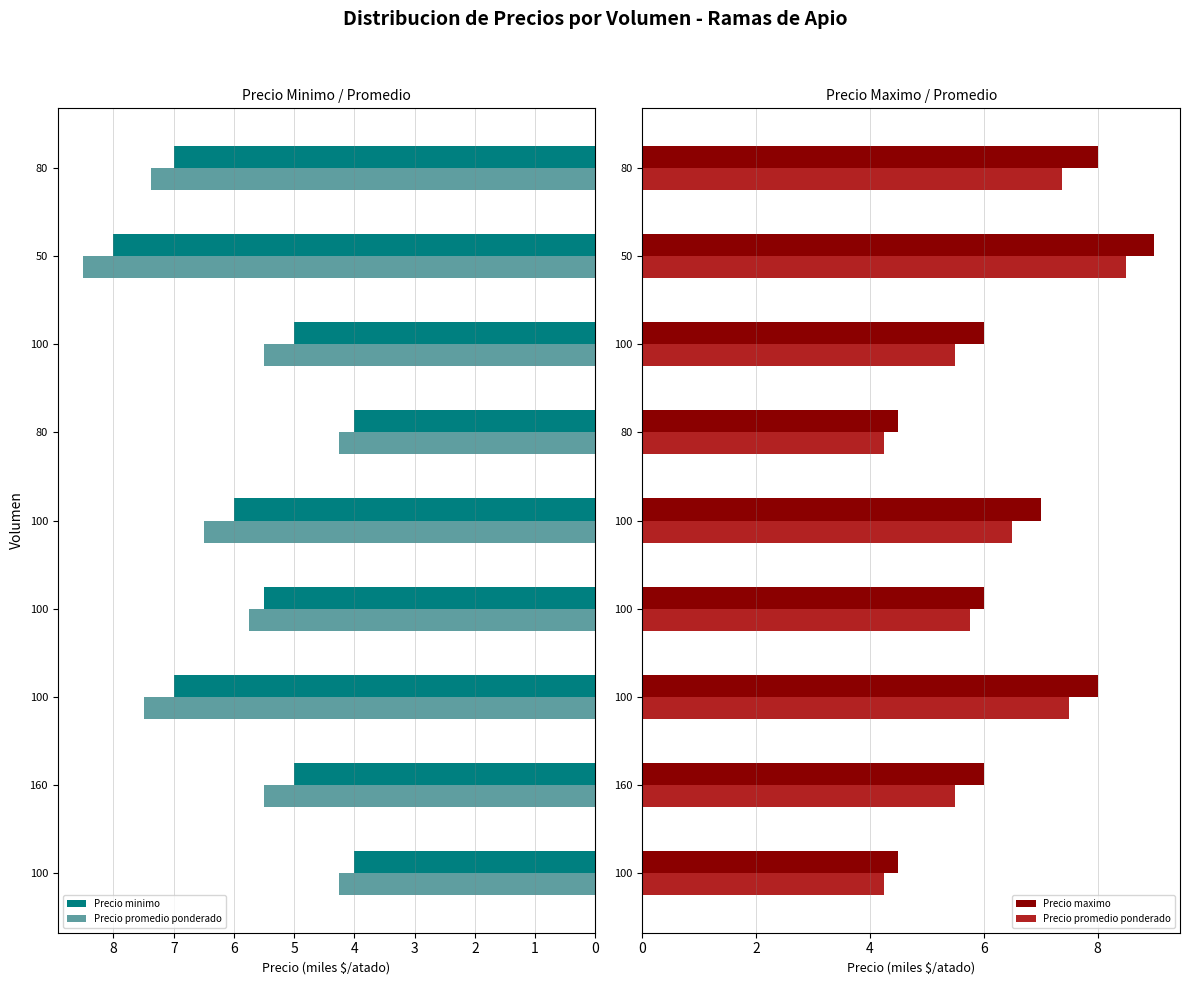

Rank the series by their average value, from highest to lowest.

Precio maximo, Precio promedio ponderado, Precio minimo